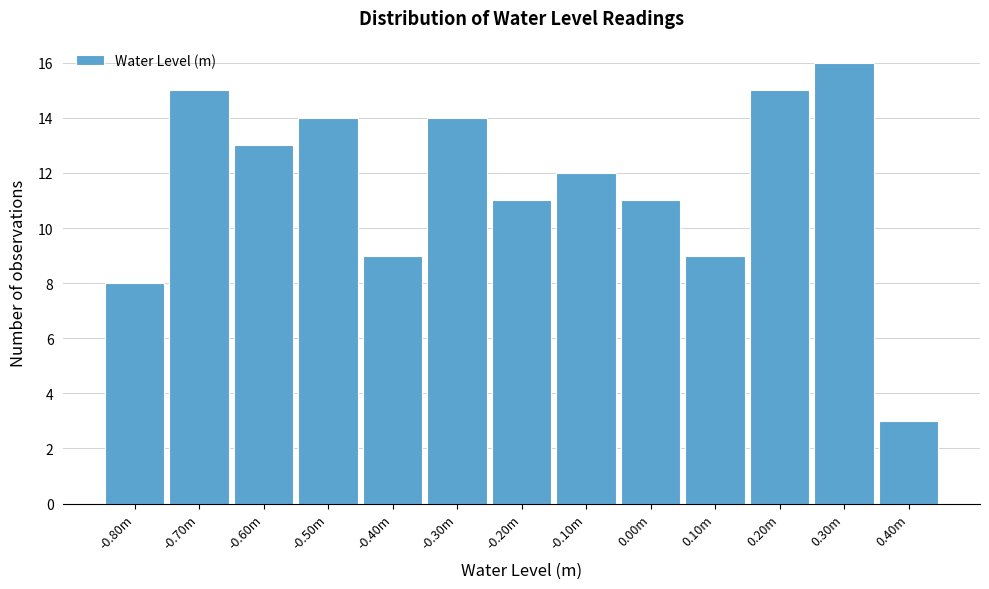

Reading left to right, transcribe all the data shown in this chart.

8	15	13	14	9	14	11	12	11	9	15	16	3